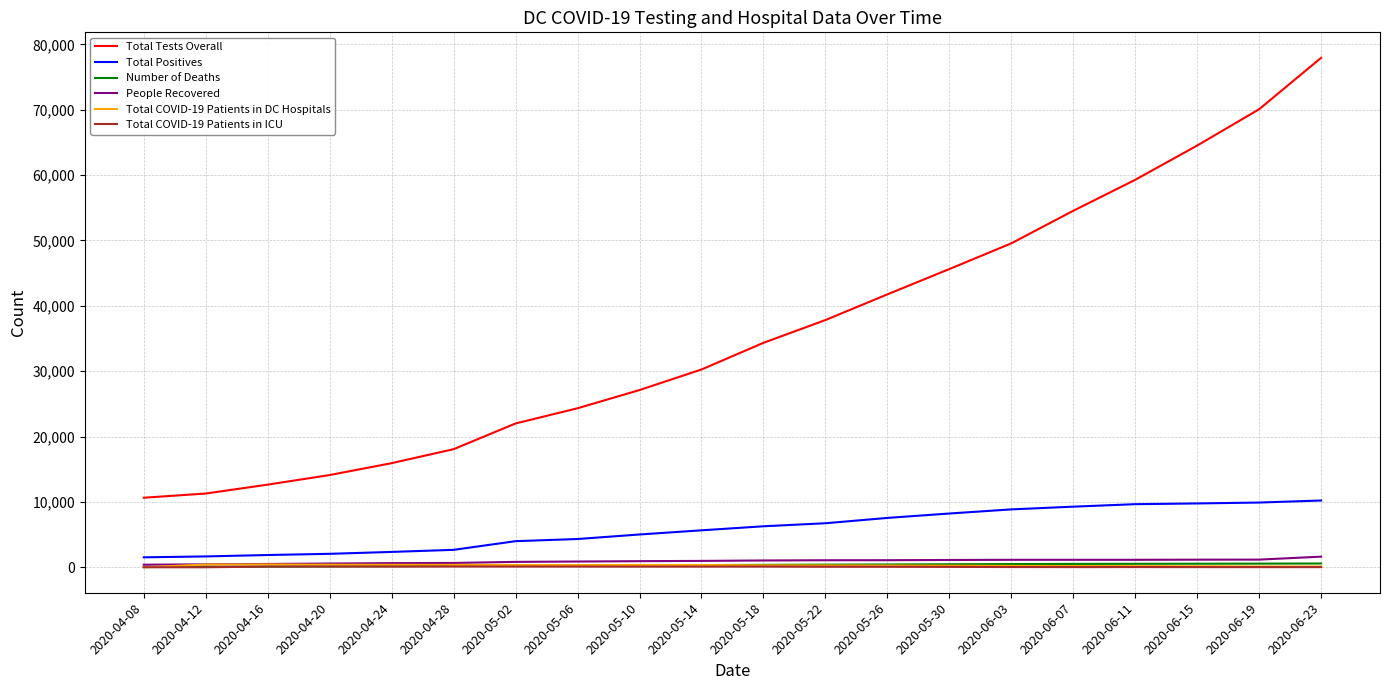

What is the spread (max minus min) of values at 2020-05-06?

24223